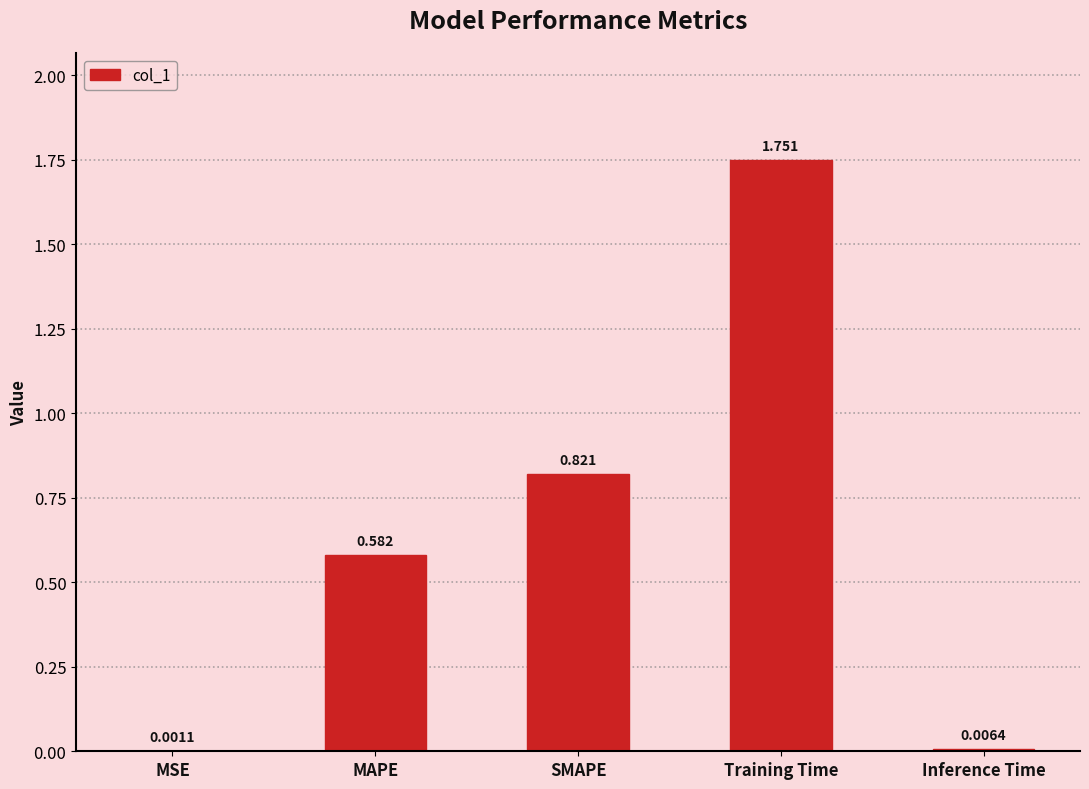

Which category has the highest value across all series?

Training Time